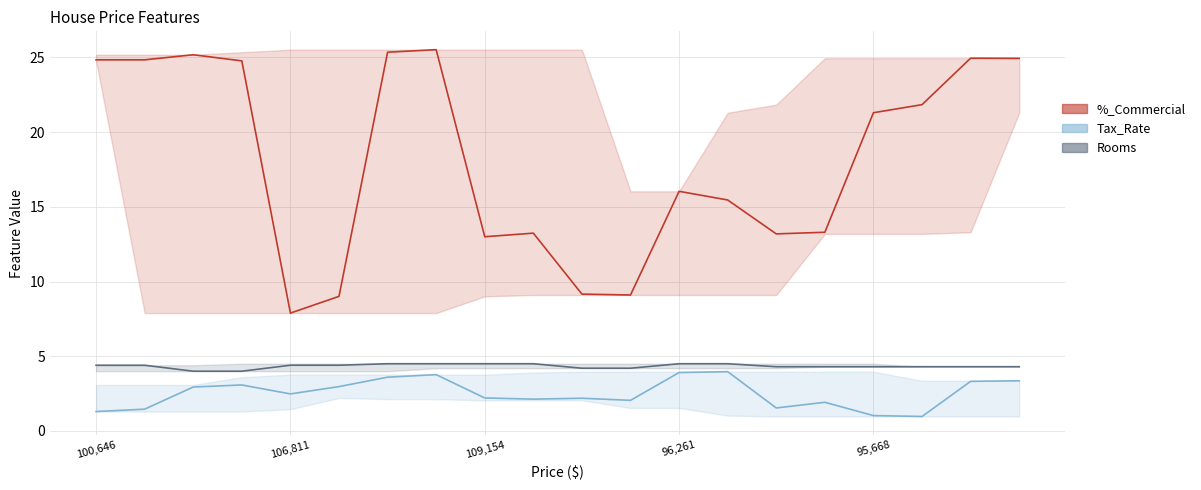

Reading left to right, list all the values displayed in this chart.

%_Commercial: 24.8	24.8	25.2	24.8	7.9	9.0	25.4	25.5	13.0	13.2	9.2	9.1	16.0	15.5	13.2	13.3	21.3	21.8	24.9	24.9
Tax_Rate: 1.3	1.5	2.9	3.1	2.5	3.0	3.6	3.8	2.2	2.1	2.2	2.0	3.9	4.0	1.5	1.9	1.0	1.0	3.3	3.4
Rooms: 4.4	4.4	4.0	4.0	4.4	4.4	4.5	4.5	4.5	4.5	4.2	4.2	4.5	4.5	4.3	4.3	4.3	4.3	4.3	4.3